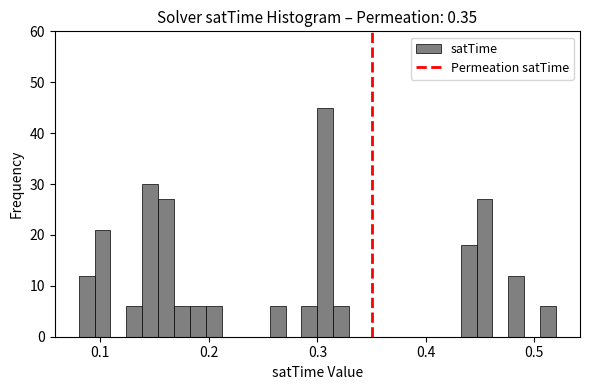

Read against the x-axis, roughly where is the centre of the tallest bar?

0.31